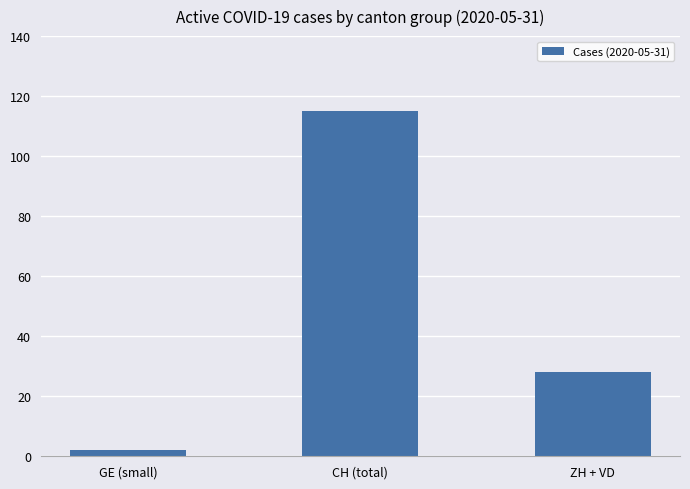

Does the chart contain any negative values?

No